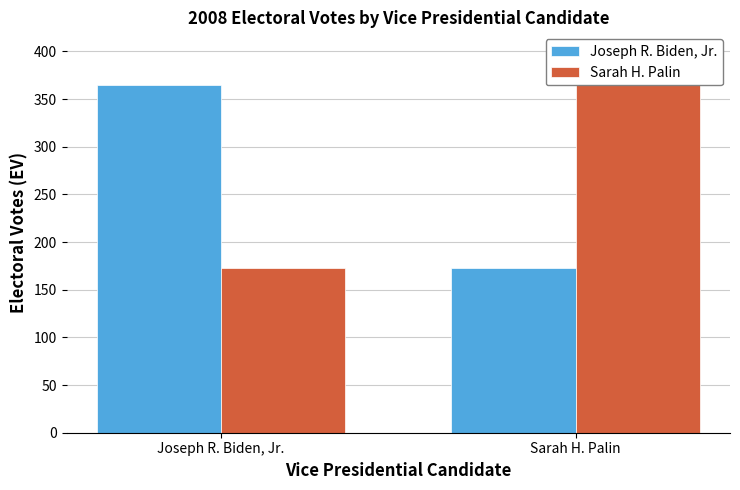

Reading right to left, extract all data points from this chart.

Joseph R. Biden, Jr.: Sarah H. Palin=173	Joseph R. Biden, Jr.=365
Sarah H. Palin: Sarah H. Palin=365	Joseph R. Biden, Jr.=173